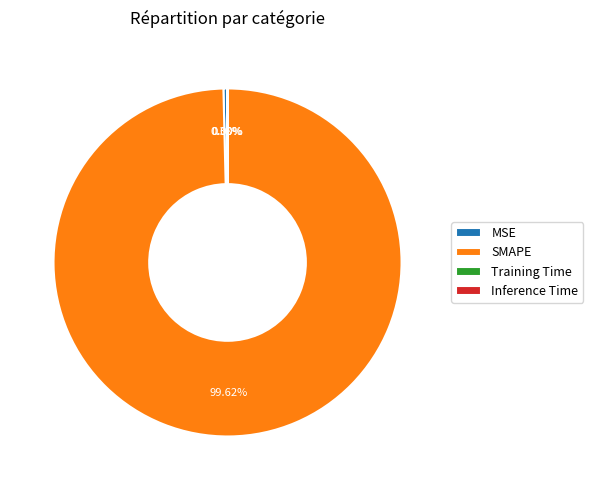

Which has a higher value, SMAPE or MSE?

SMAPE